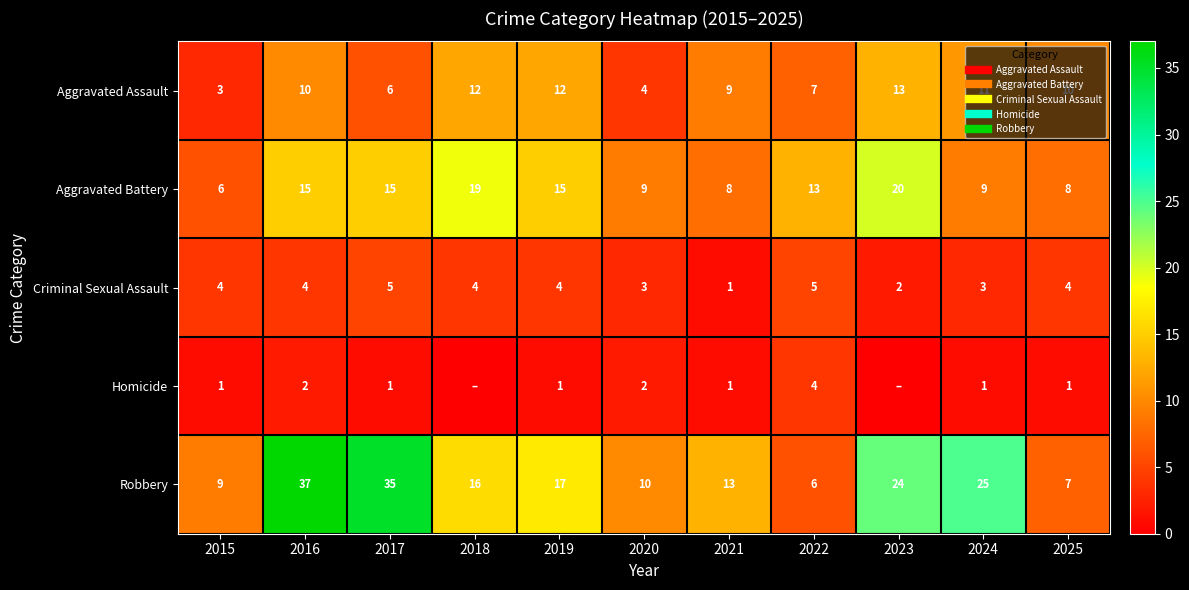

The Aggravated Assault series shows 4 at 2020. True or false?

True